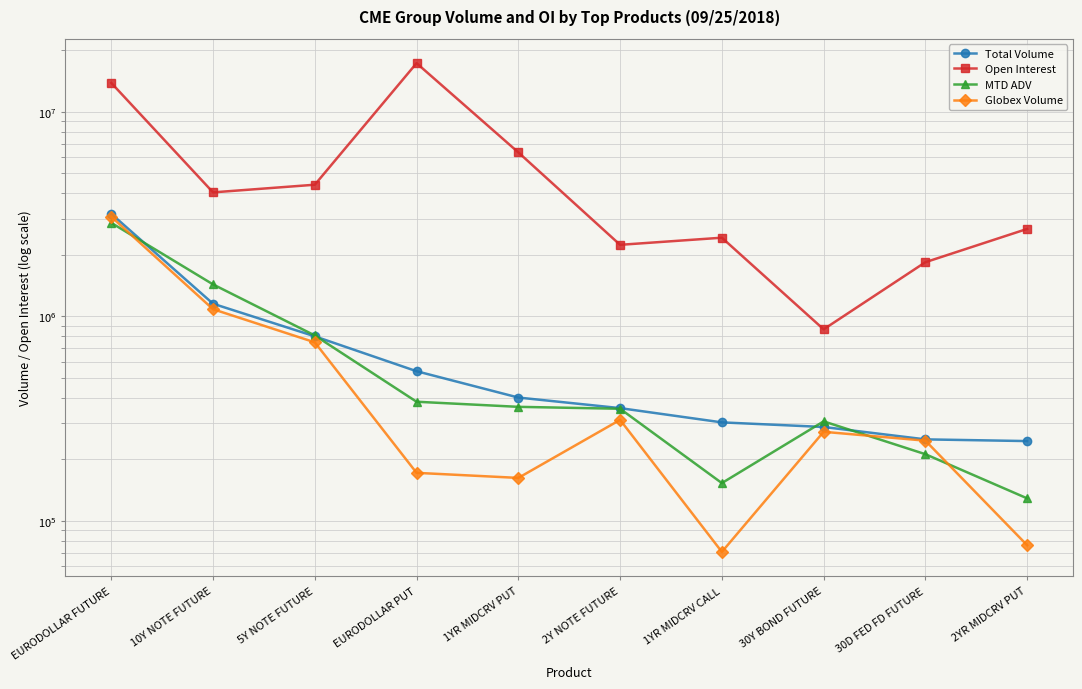

How many interior local valleys does the Open Interest series have?

3